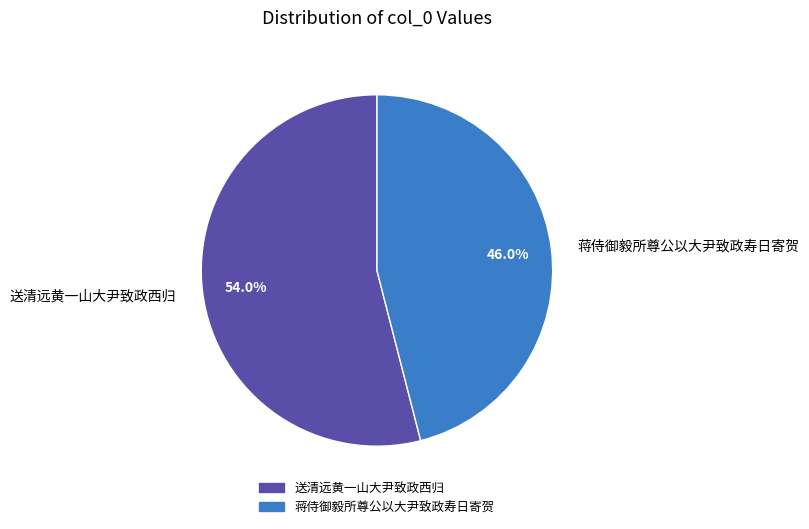

Is there any slice that represents more than half of the pie?

Yes